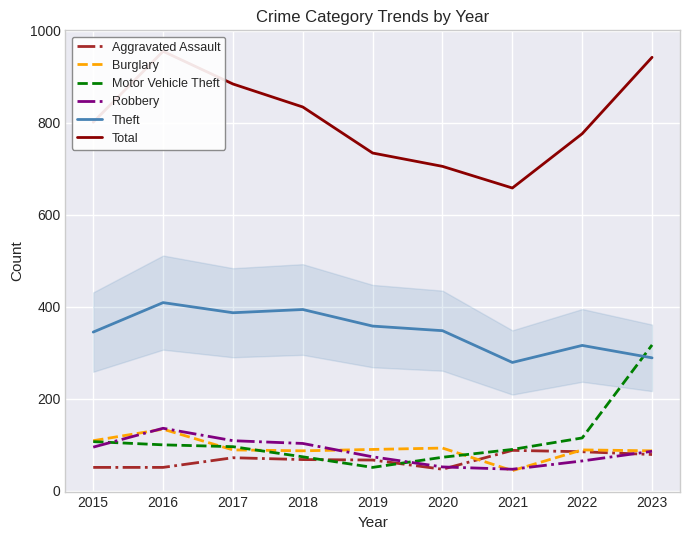

Which series has the largest range (max minus min)?

Total